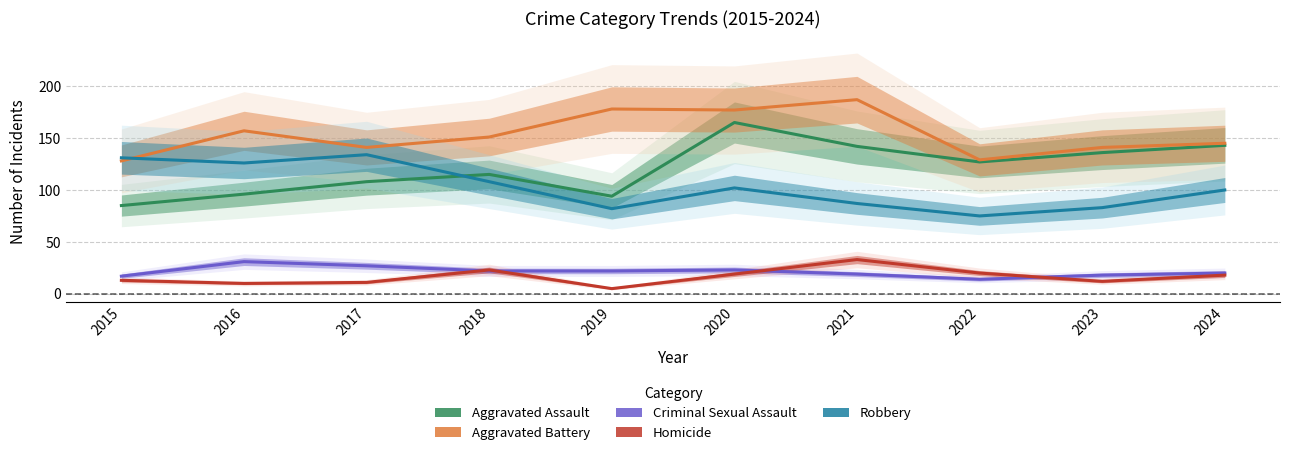

What is the value of the Homicide point at the 5th from the left?

5